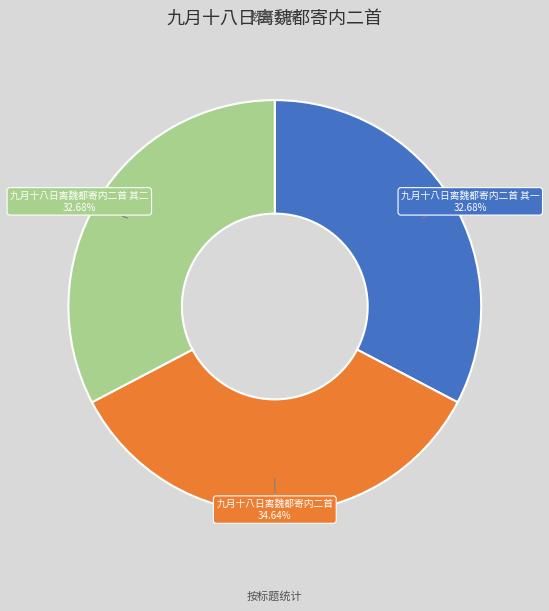

Which has a higher value, 九月十八日离魏都寄内二首 or 九月十八日离魏都寄内二首 其一?

九月十八日离魏都寄内二首